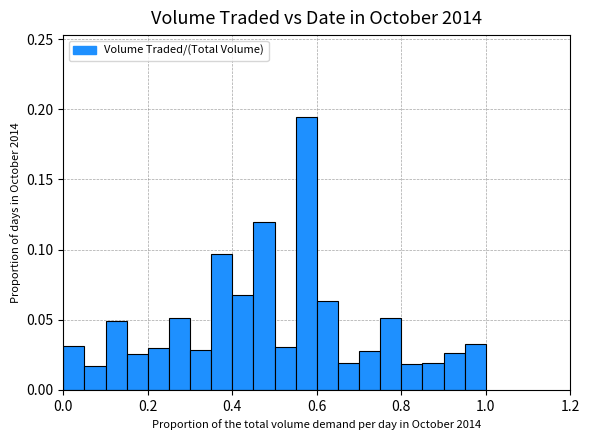

Reading right to left, what are all the values shown in this chart?

0.0	0.0	0.0	0.0	0.1	0.0	0.0	0.1	0.2	0.0	0.1	0.1	0.1	0.0	0.1	0.0	0.0	0.0	0.0	0.0